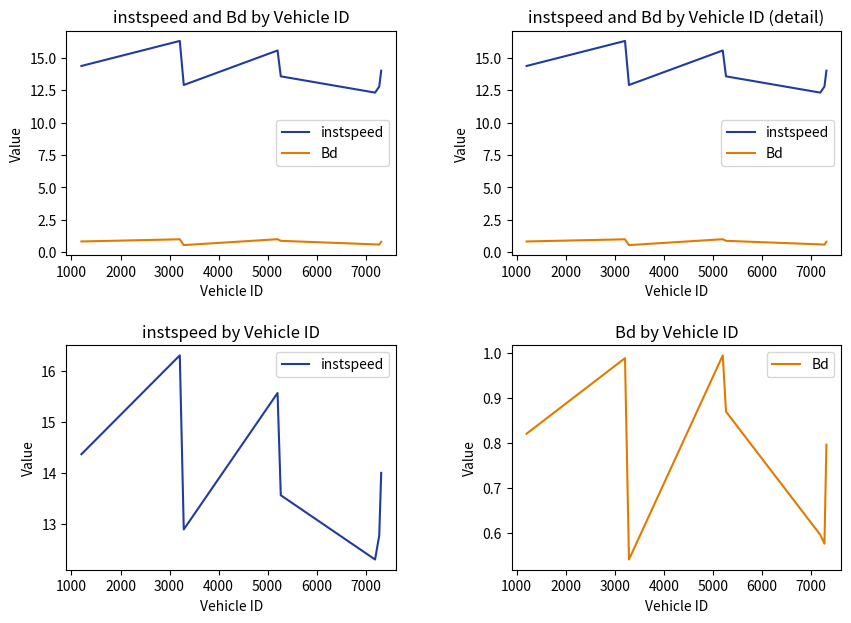

List the series in order of their overall mean, lowest first.

Bd, instspeed